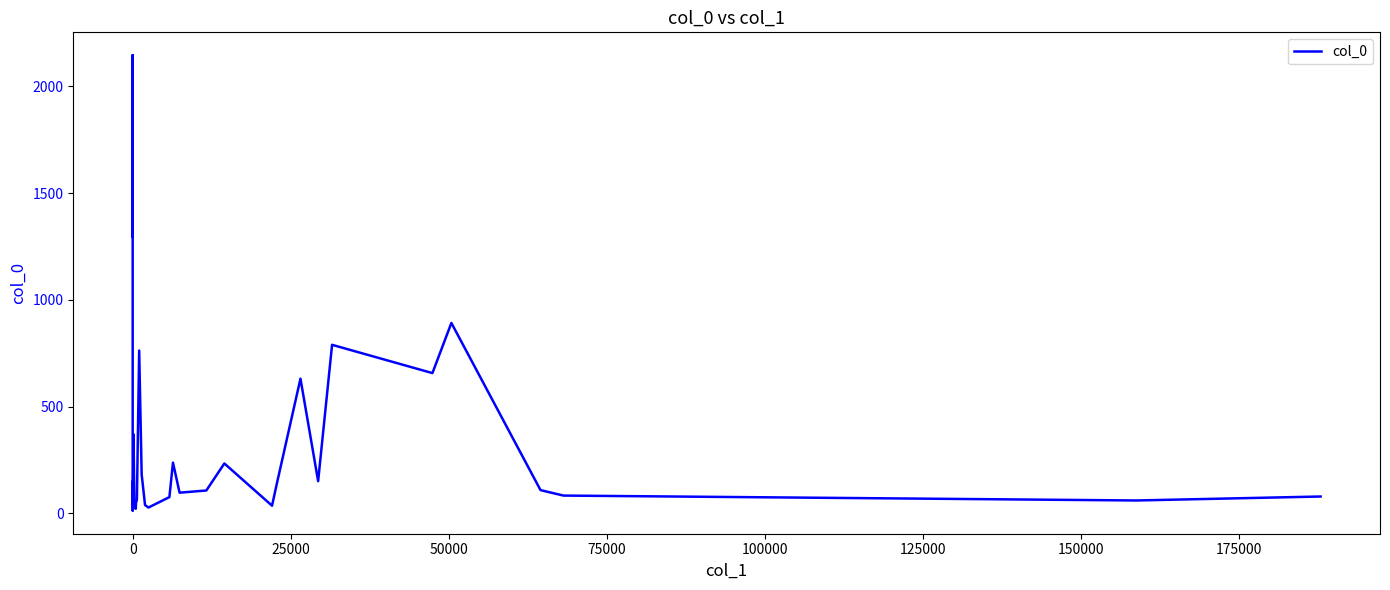

What is the minimum value shown in the chart?

12.0